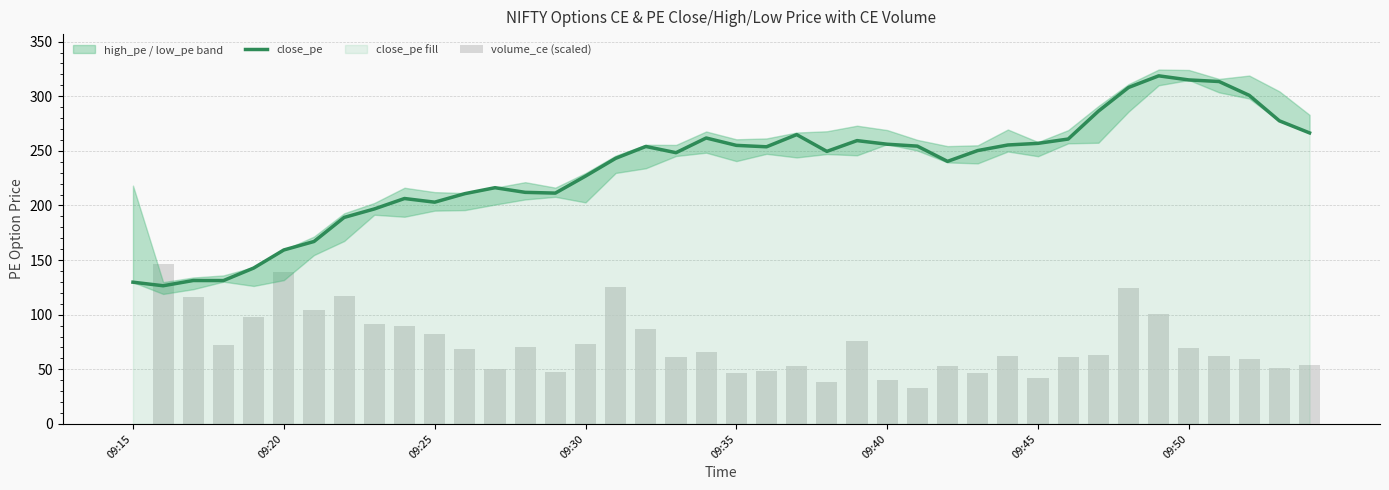

What position from the right is 11?

29